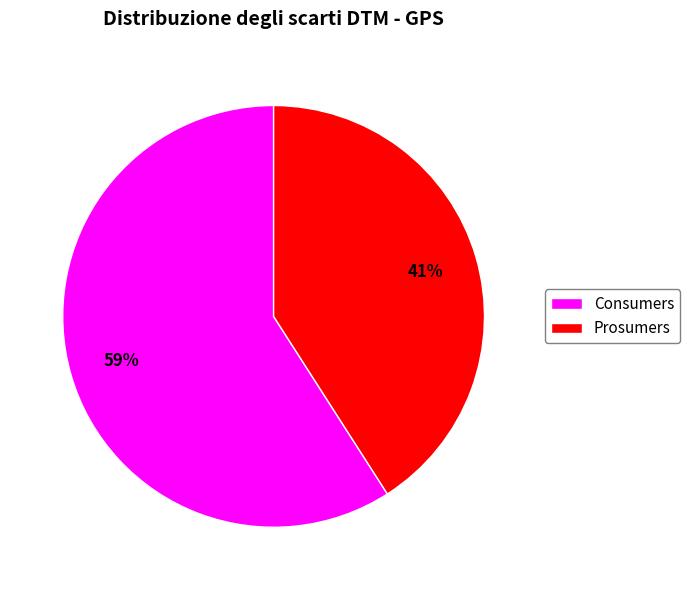

To the nearest percent, what percentage of the pie is Prosumers?

41%